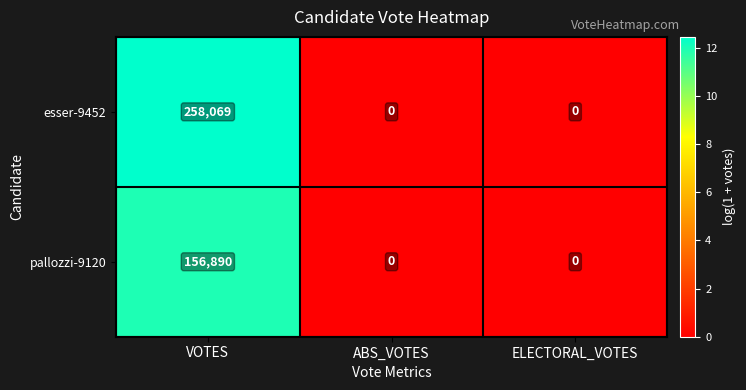

At which category is the sum across all series the highest?

VOTES